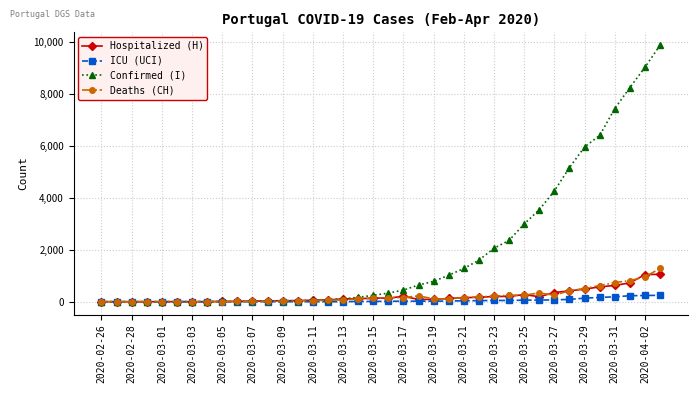

What is the maximum value shown in the chart?

9886